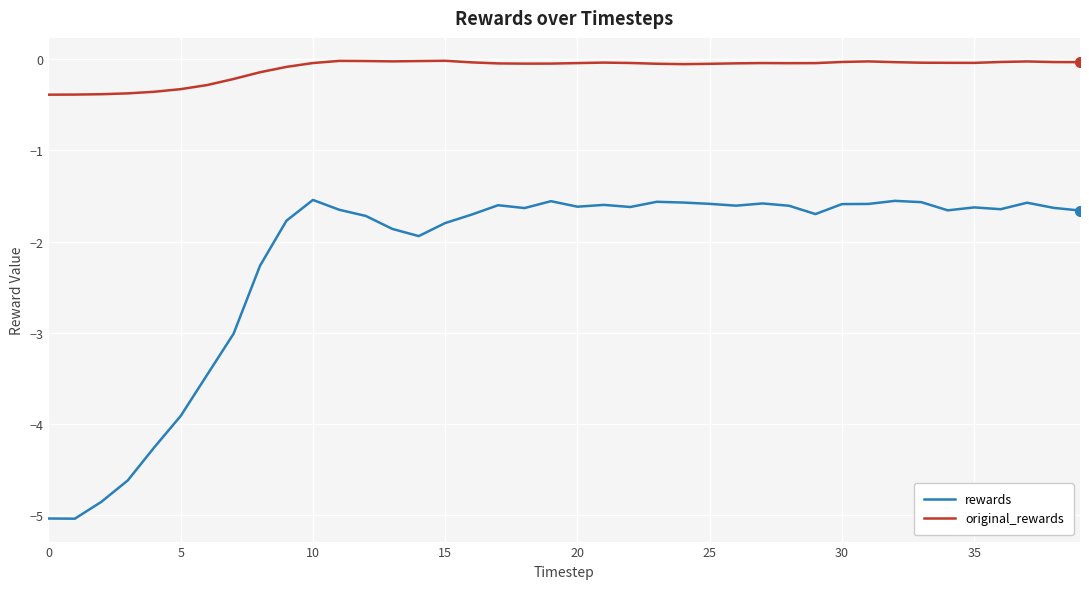

In original_rewards, how many points are lower than both neighbors (excluding endpoints)?

5